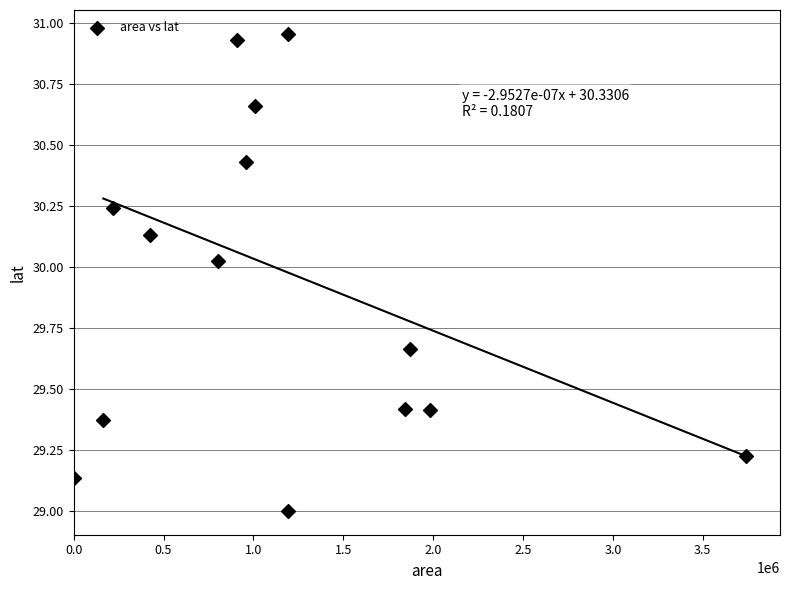

What is the range of X values (max minus min)?

3742500.0